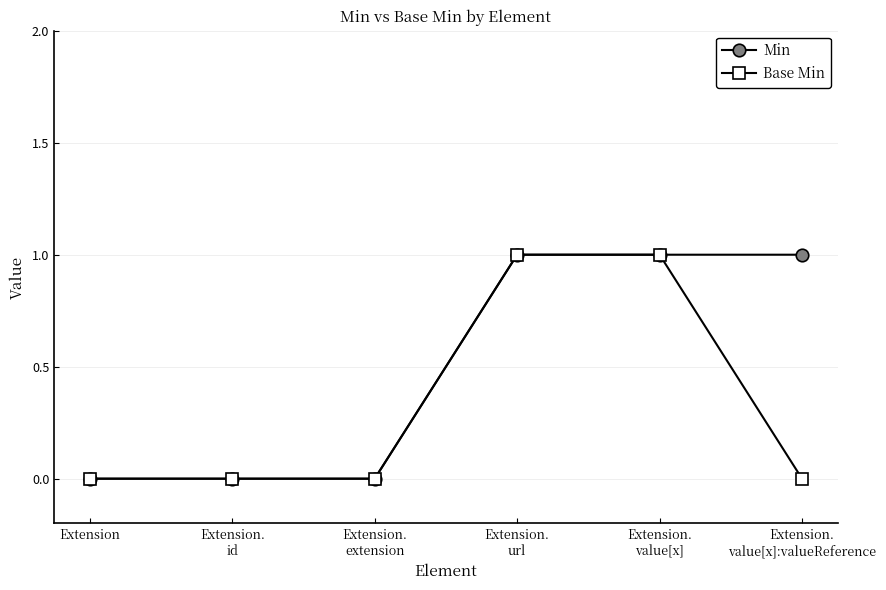

What position from the right is Extension?

6